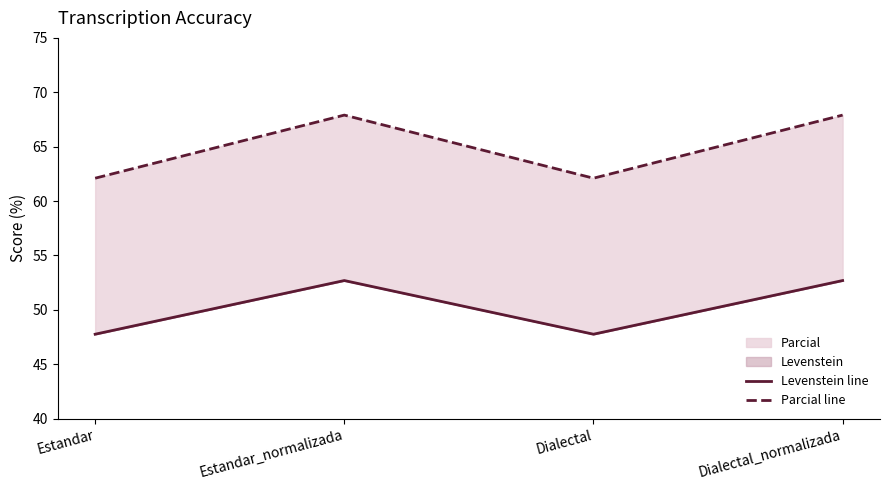

What position from the right is Estandar_normalizada?

3